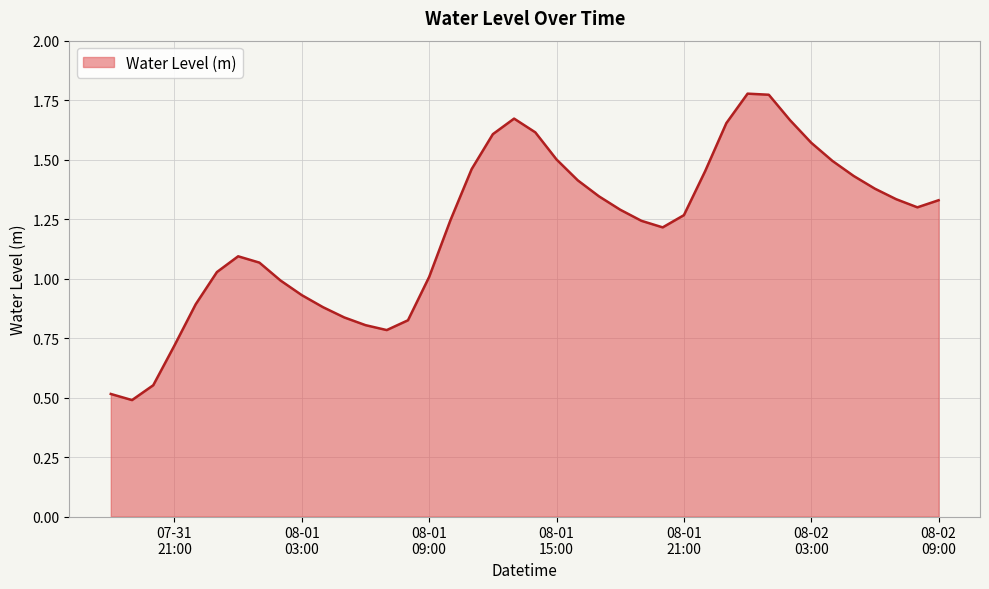

What is the minimum value shown in the chart?

0.5